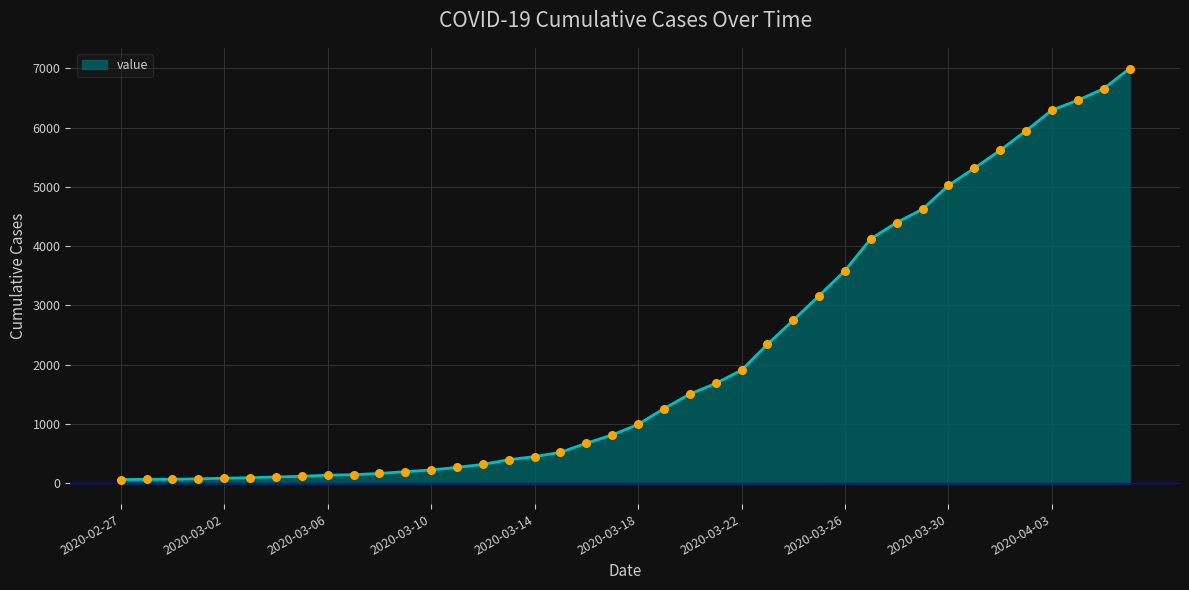

What is the greatest value displayed?

6995